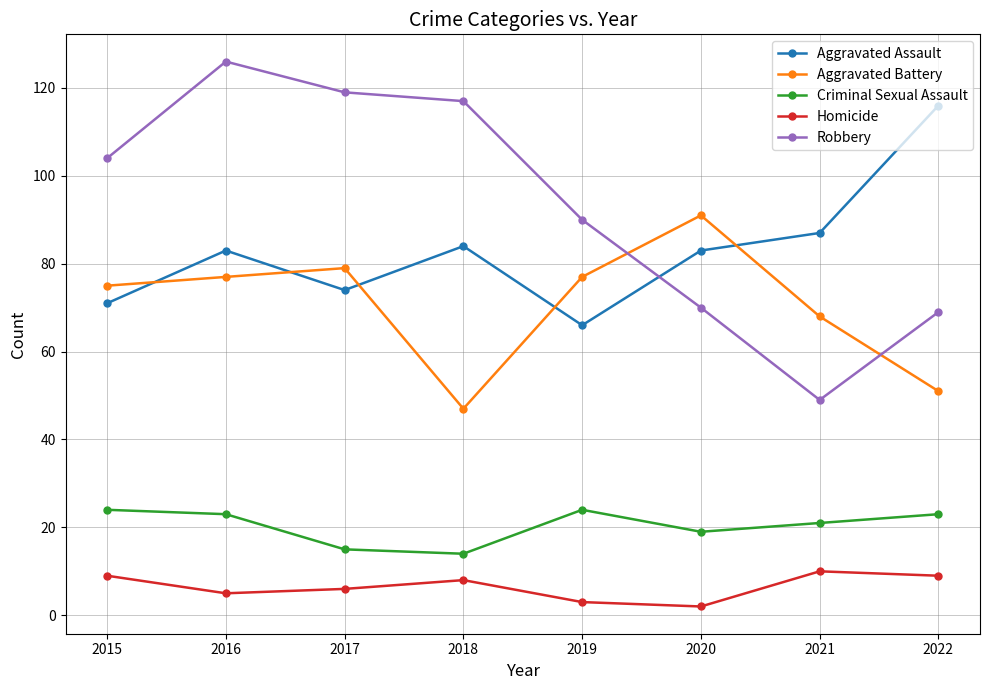

Is it true that Homicide equals 2 at 2020?

True